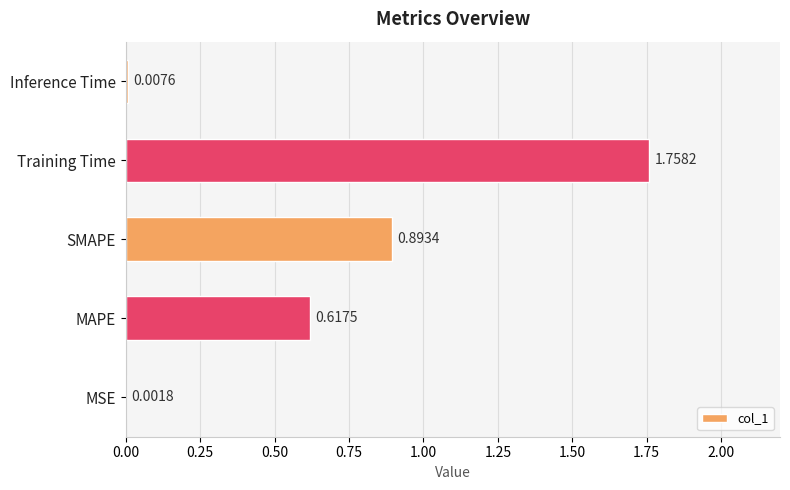

At which label is the value closest to 0?

MSE